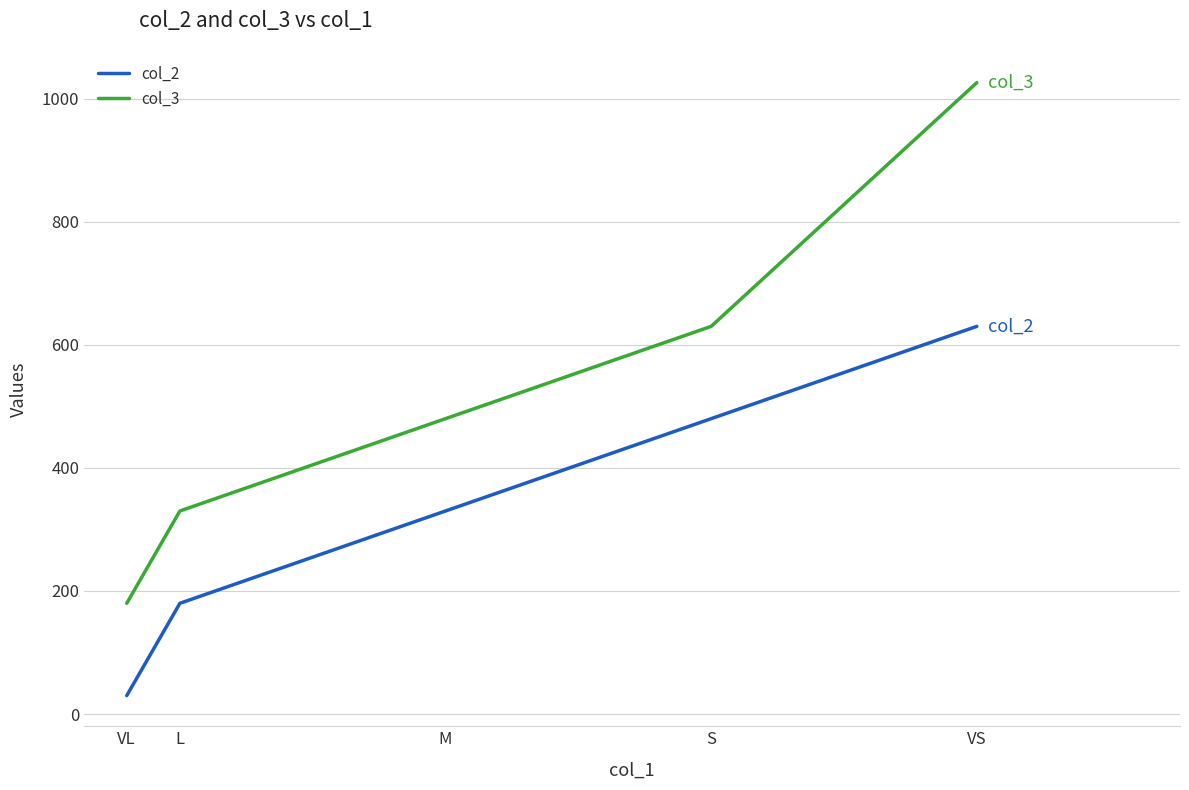

Reading left to right, extract all data points from this chart.

col_2: VL=30	L=180	M=330	S=480	VS=630
col_3: VL=180	L=330	M=480	S=630	VS=1026